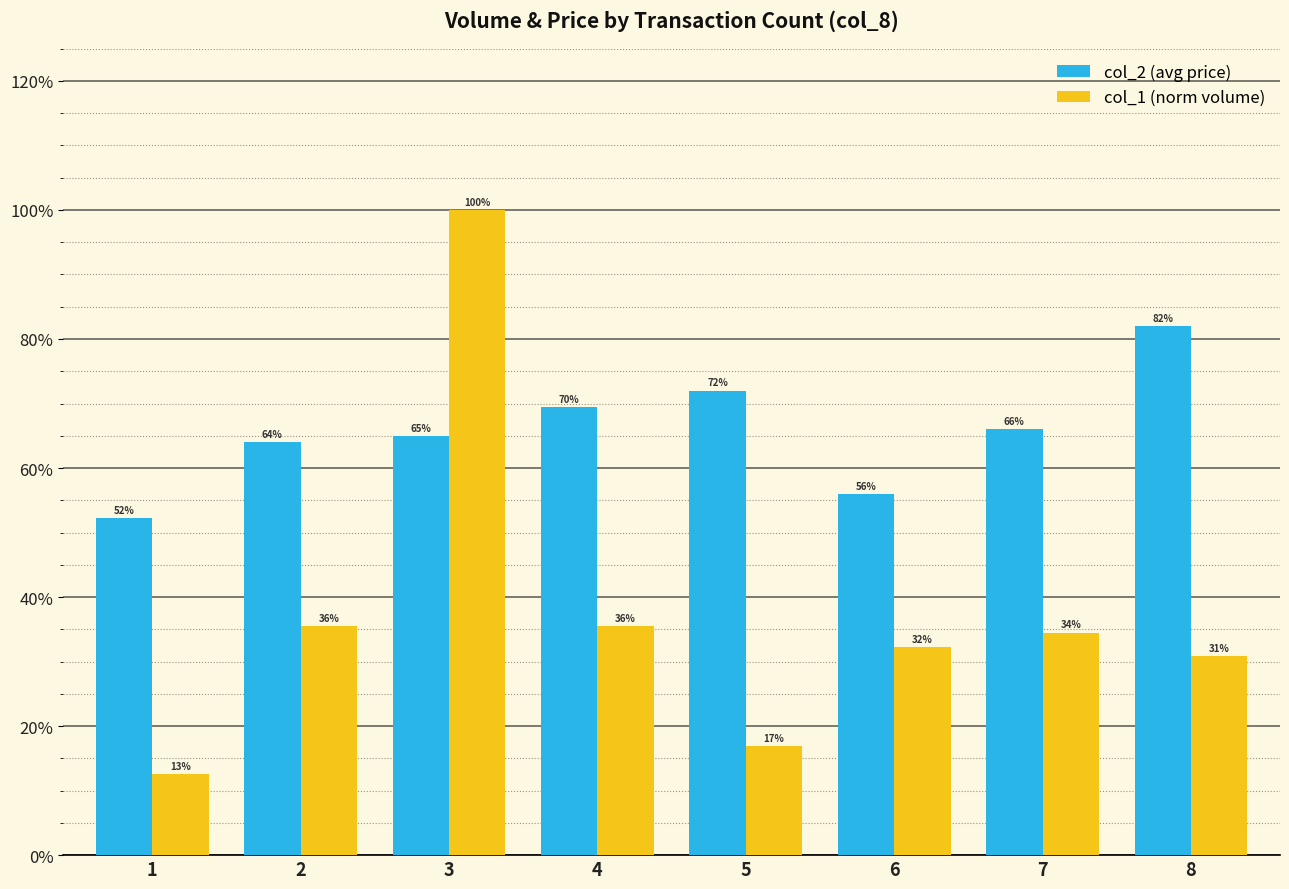

Rank the series by their maximum value, from highest to lowest.

col_1 (norm volume), col_2 (avg price)